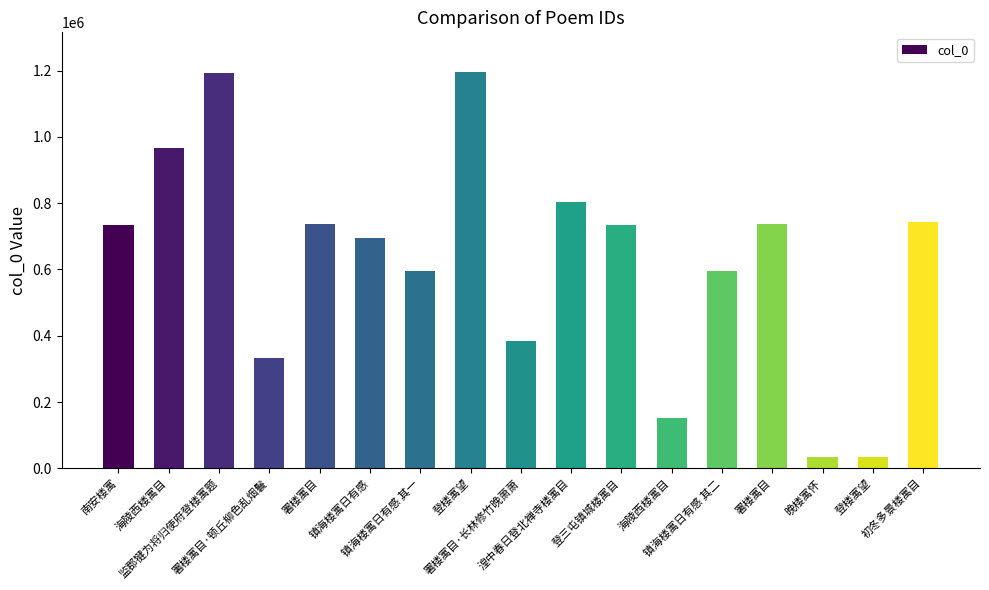

How many bars are there in total?

17